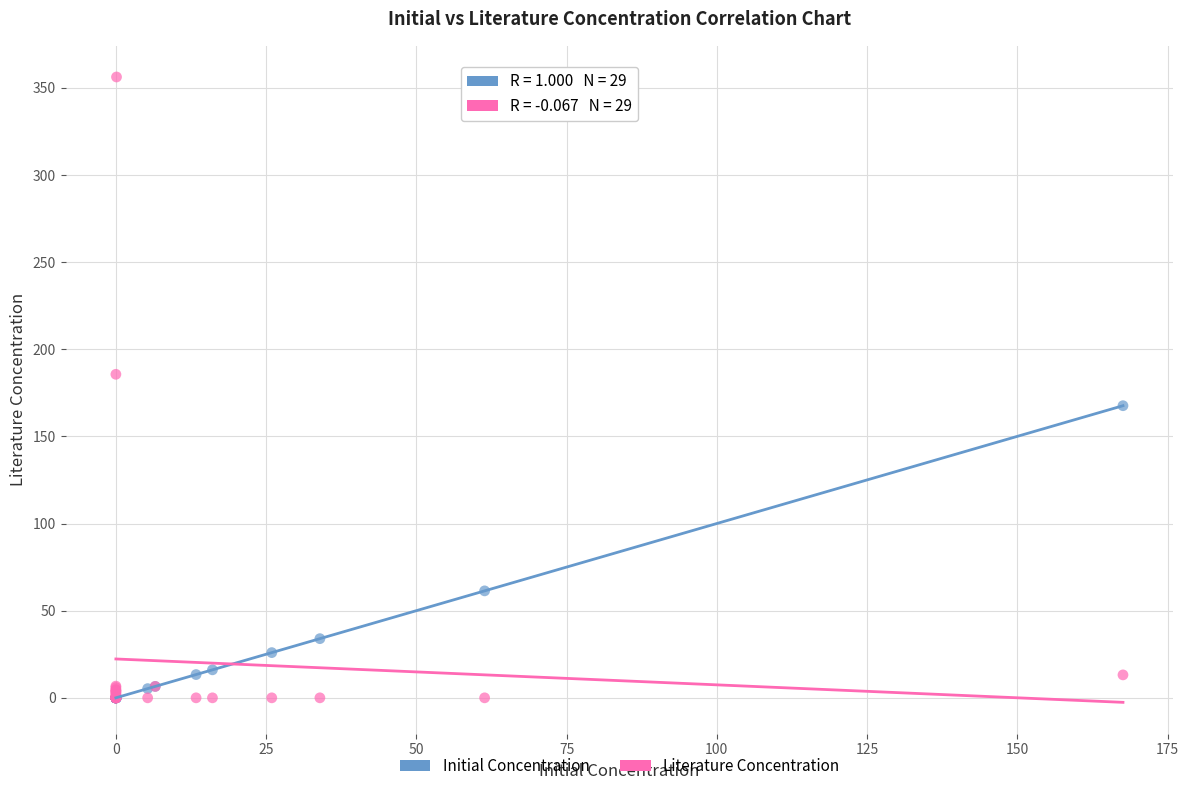

In the Initial Concentration series, what Y value is closest to 83?

61.4